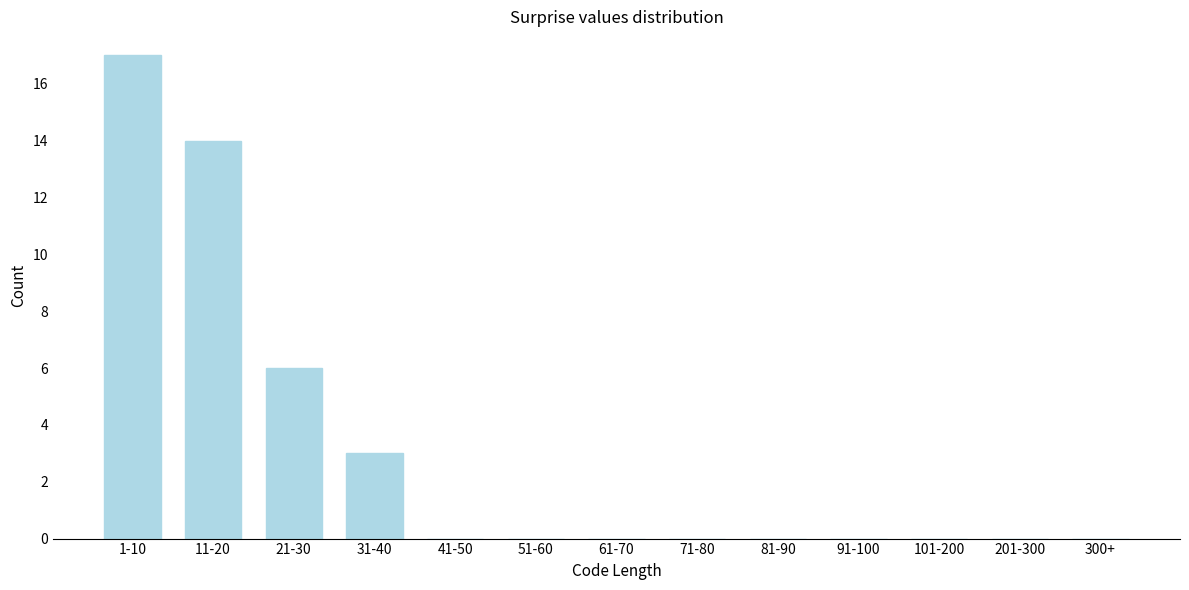

Reading left to right, extract all data points from this chart.

1-10=17	11-20=14	21-30=6	31-40=3	41-50=0	51-60=0	61-70=0	71-80=0	81-90=0	91-100=0	101-200=0	201-300=0	300+=0